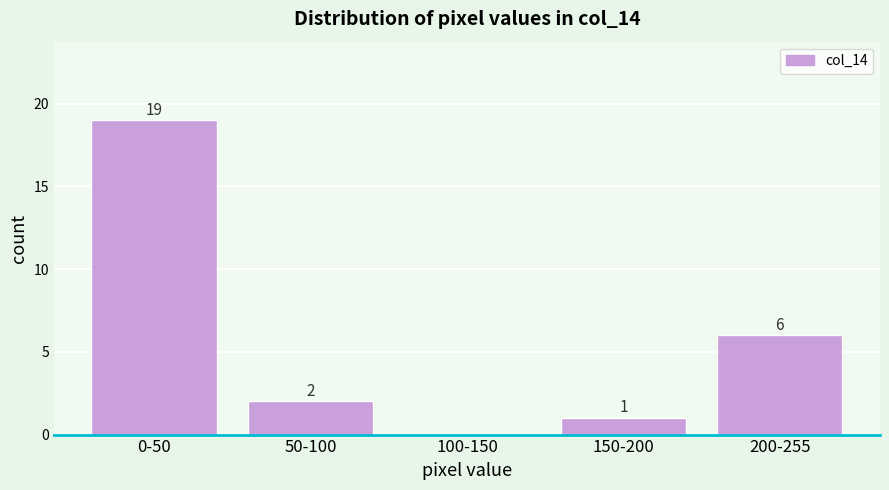

Reading left to right, extract all data points from this chart.

0-50=19	50-100=2	100-150=0	150-200=1	200-255=6